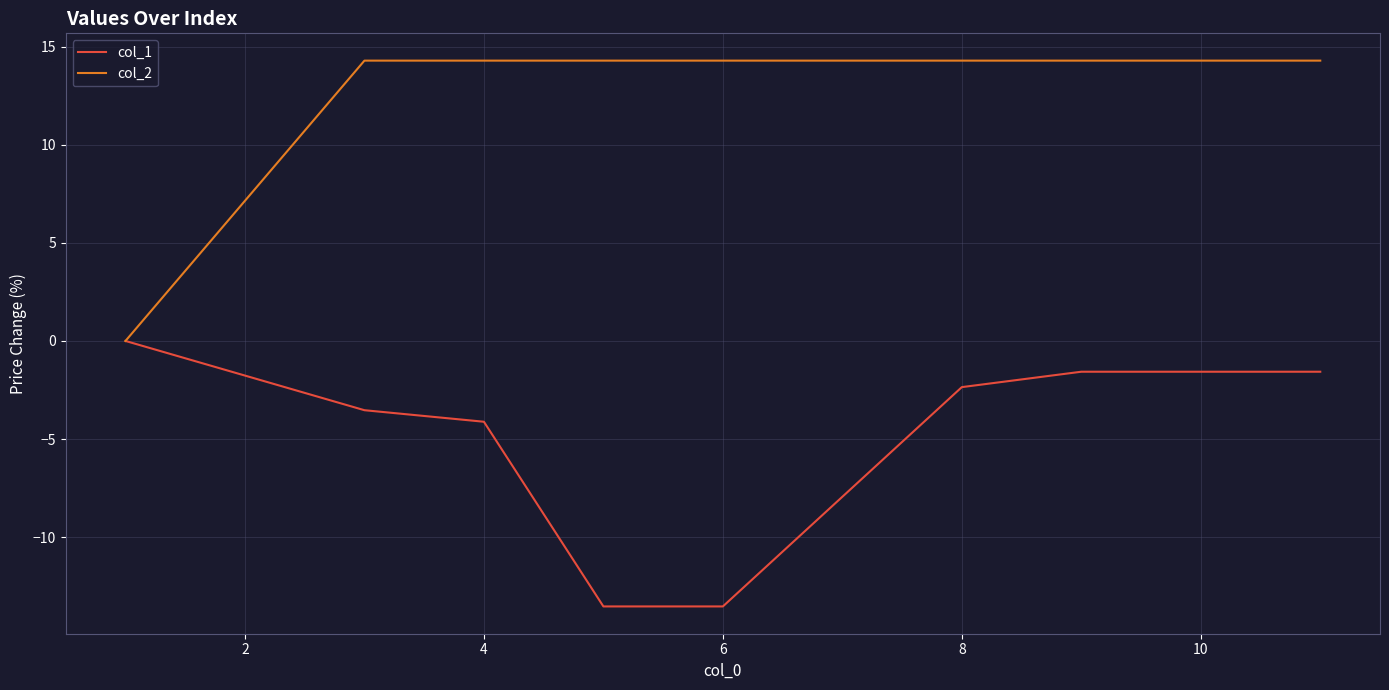

Count the number of data series in this chart.

2